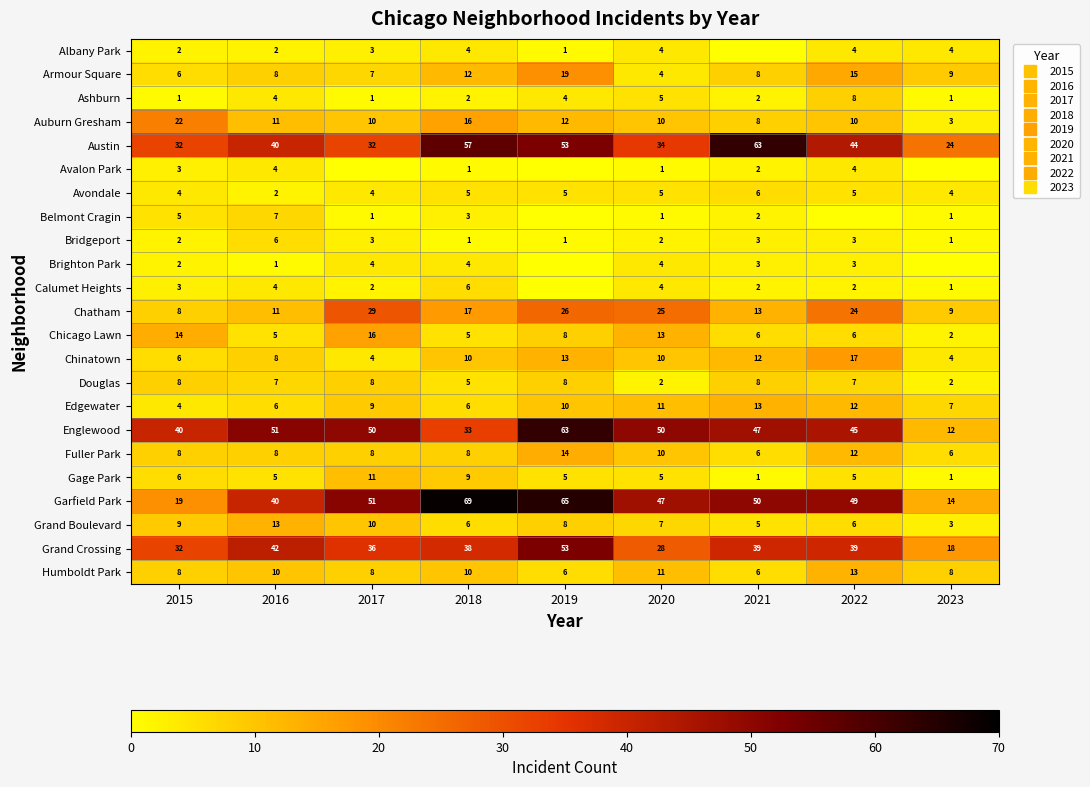

What is the difference between the maximum and second lowest values in the Calumet Heights series?

5